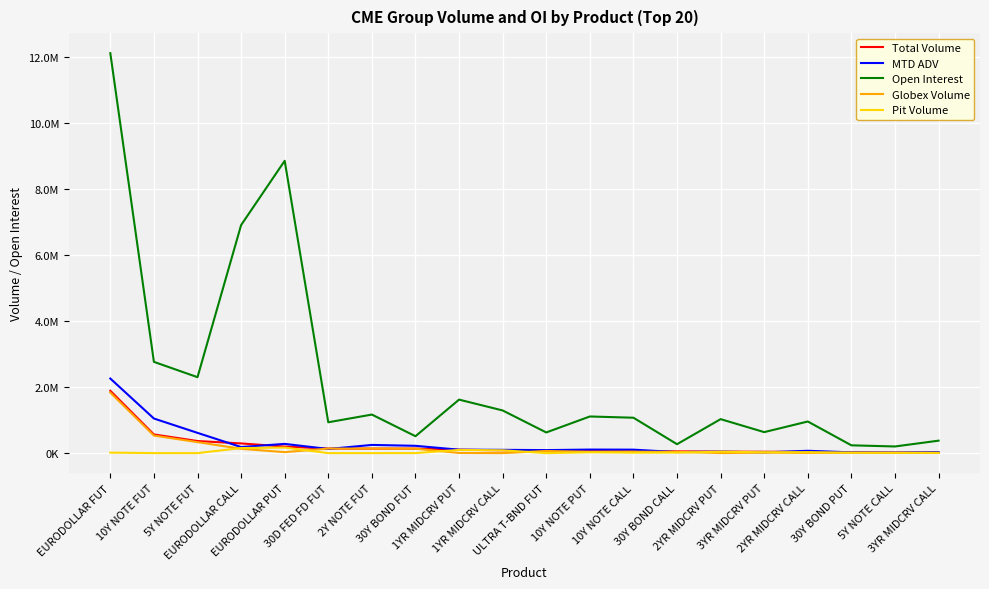

List the series in order of their peak value, highest first.

Open Interest, MTD ADV, Total Volume, Globex Volume, Pit Volume